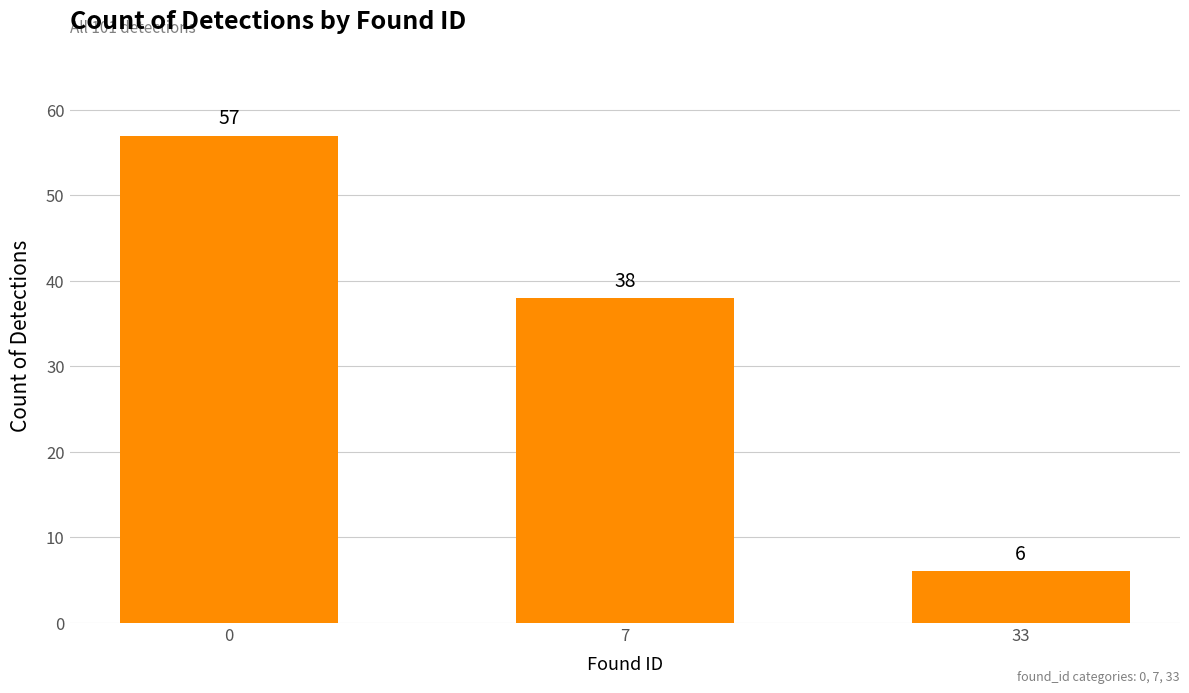

At which category does the chart reach its minimum across all series?

33